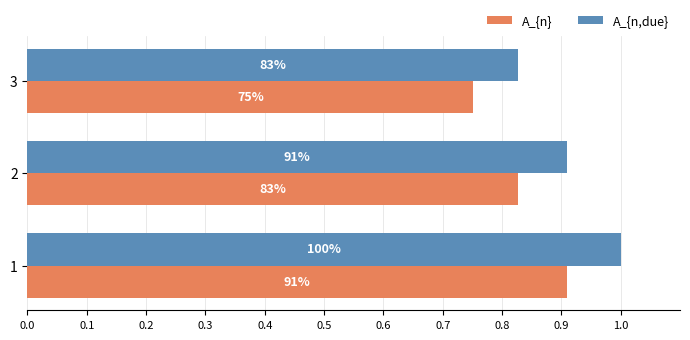

What are all the series names shown in the legend?

A_{n}, A_{n,due}